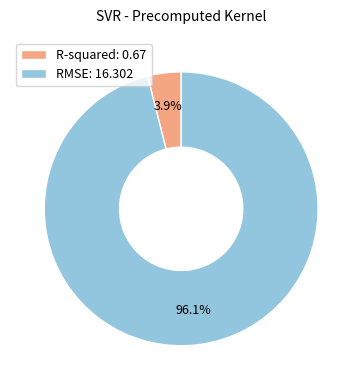

To the nearest percent, what percentage of the pie is R-squared?

4%